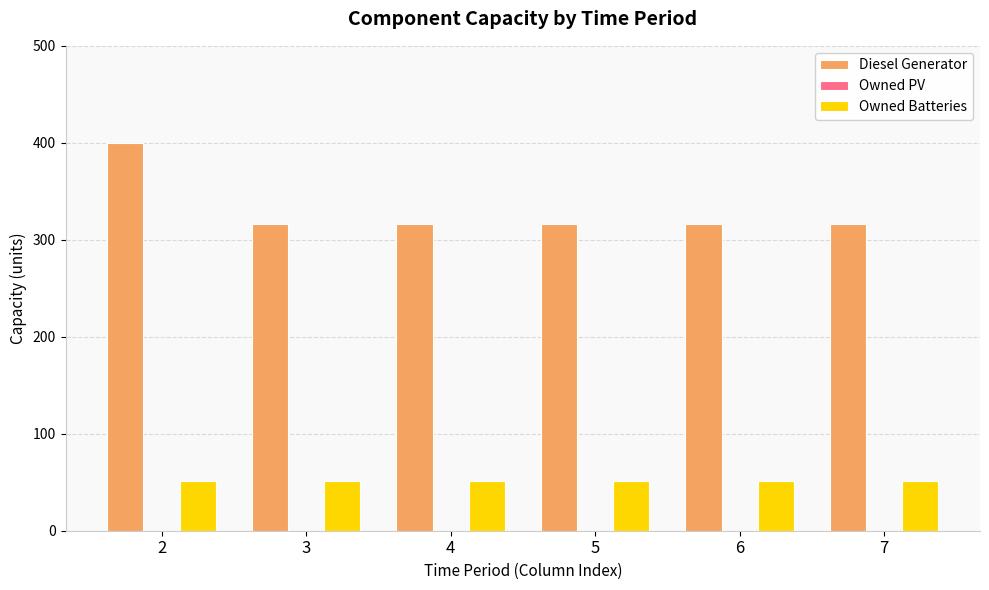

What is the highest value of the Diesel Generator series?

400